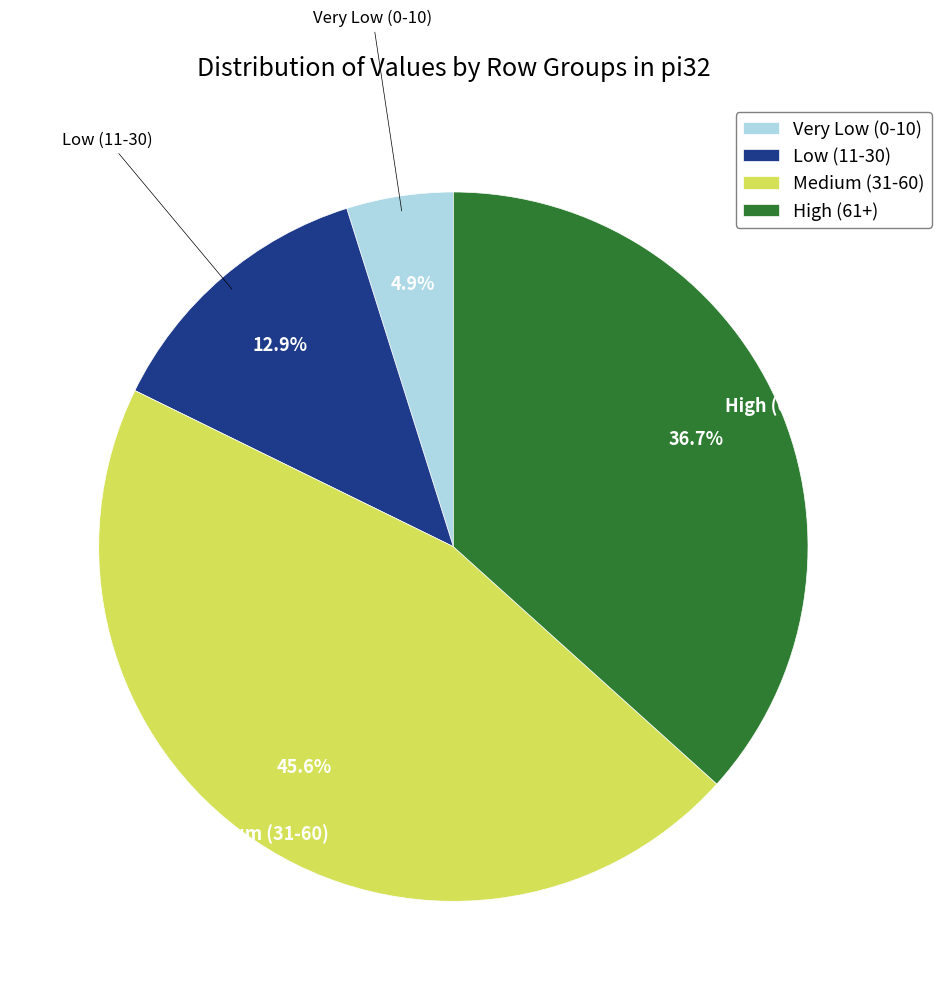

Which slice is the largest?

Medium (31-60)